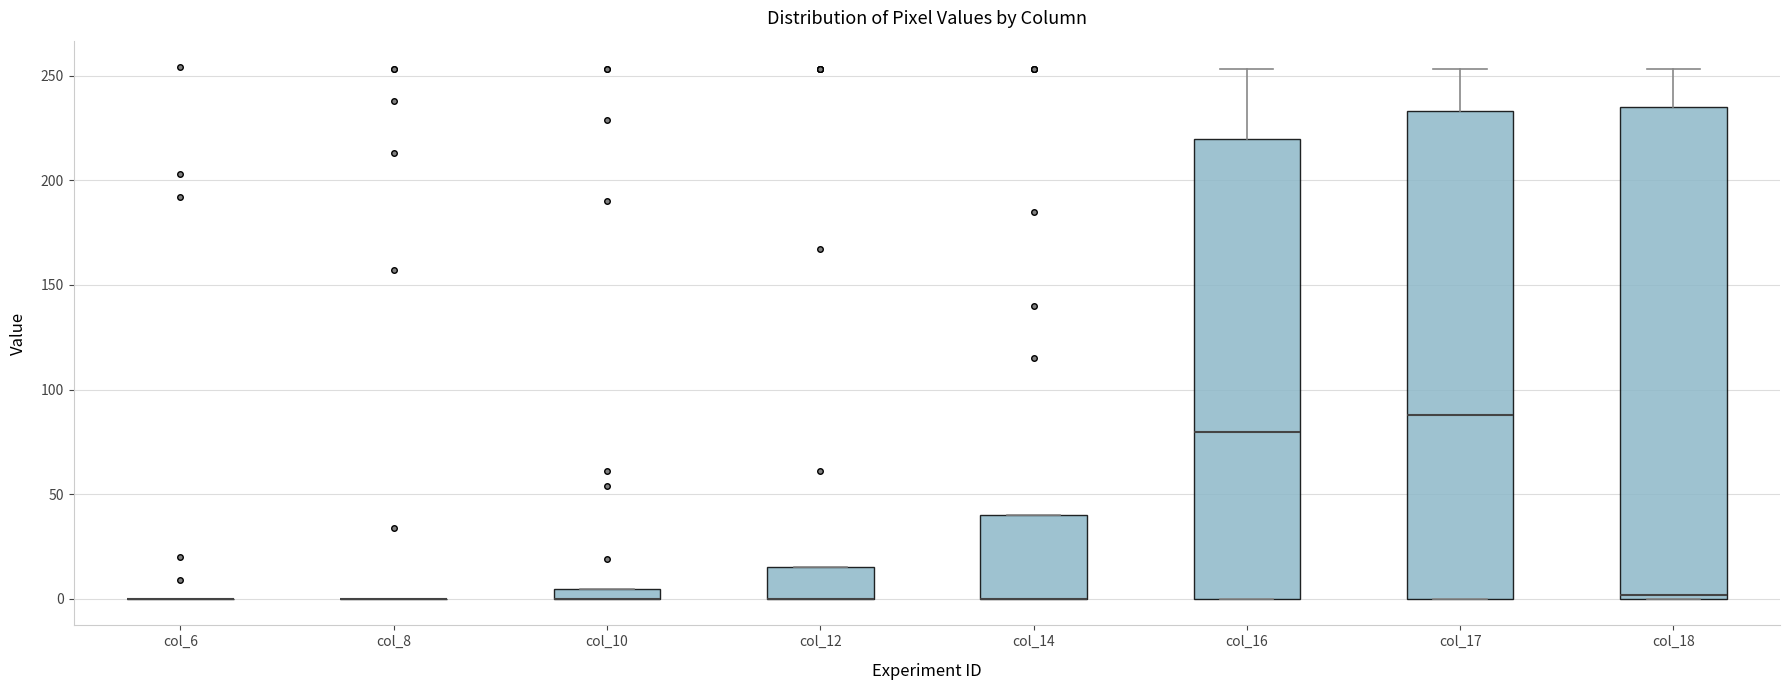

Where does the median line of the box for col_16 sit on the y-axis? The values are not printed on the chart, so give them approximately, as read against the axis.

80